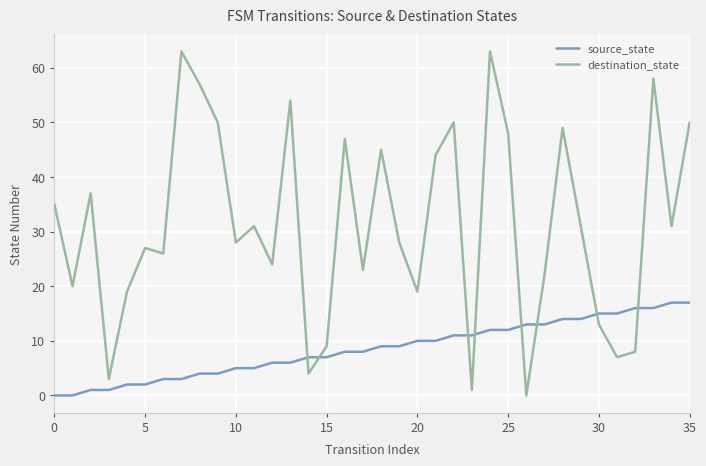

Which series has the largest total across all categories?

destination_state